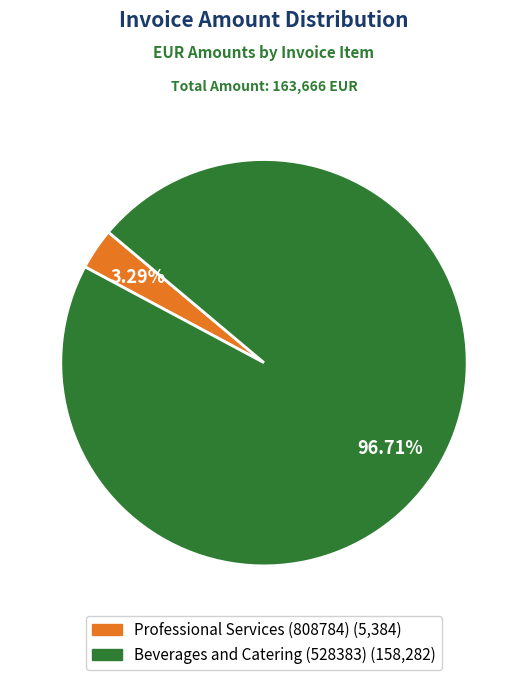

Does Professional Services (808784) account for over 50% of the chart?

No